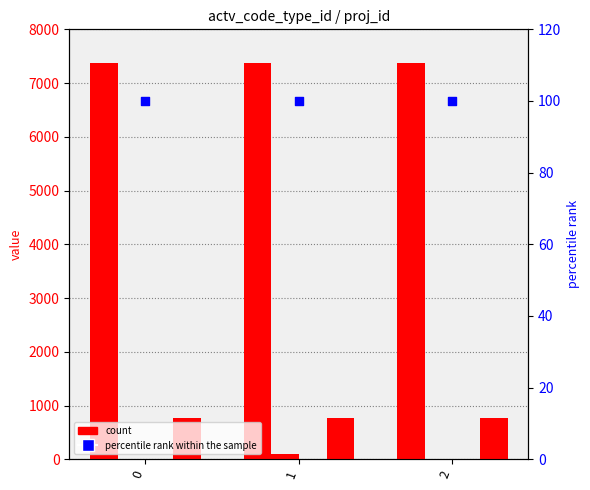

Which series has the widest spread of Y values?

seq_num